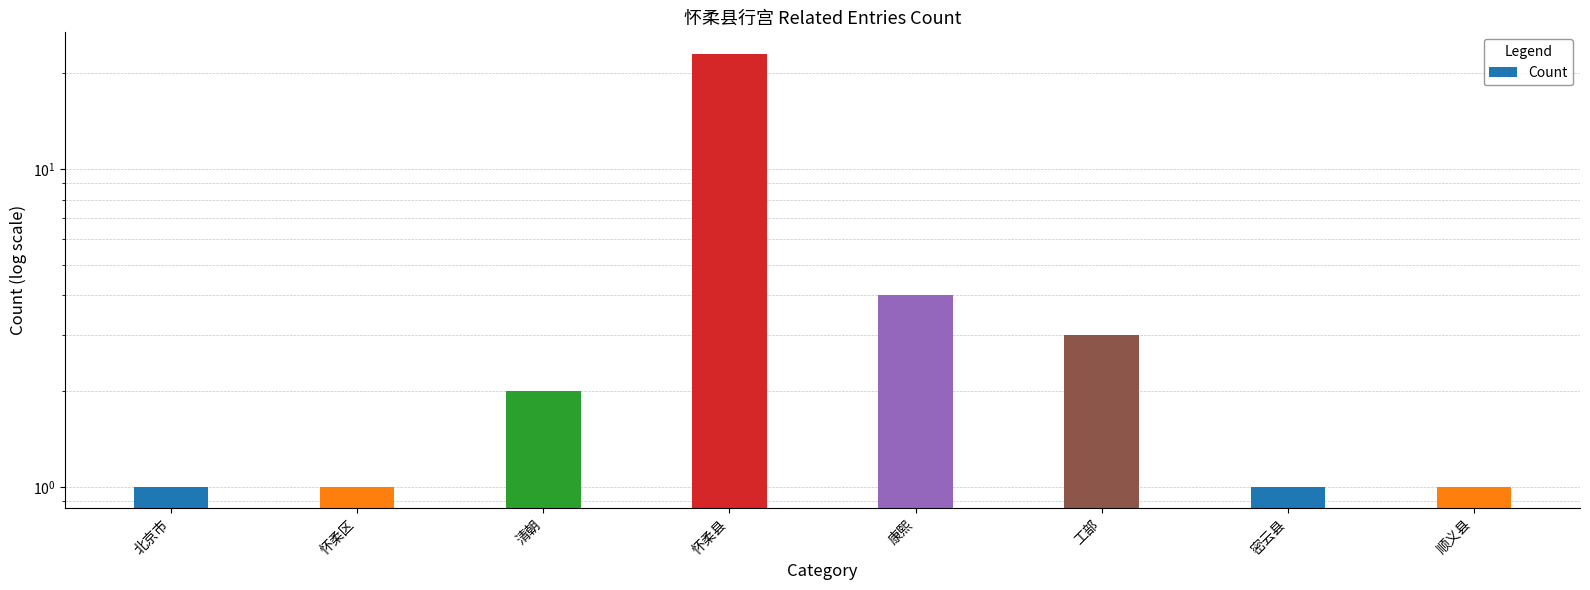

The value at 密云县 is 2. True or false?

False